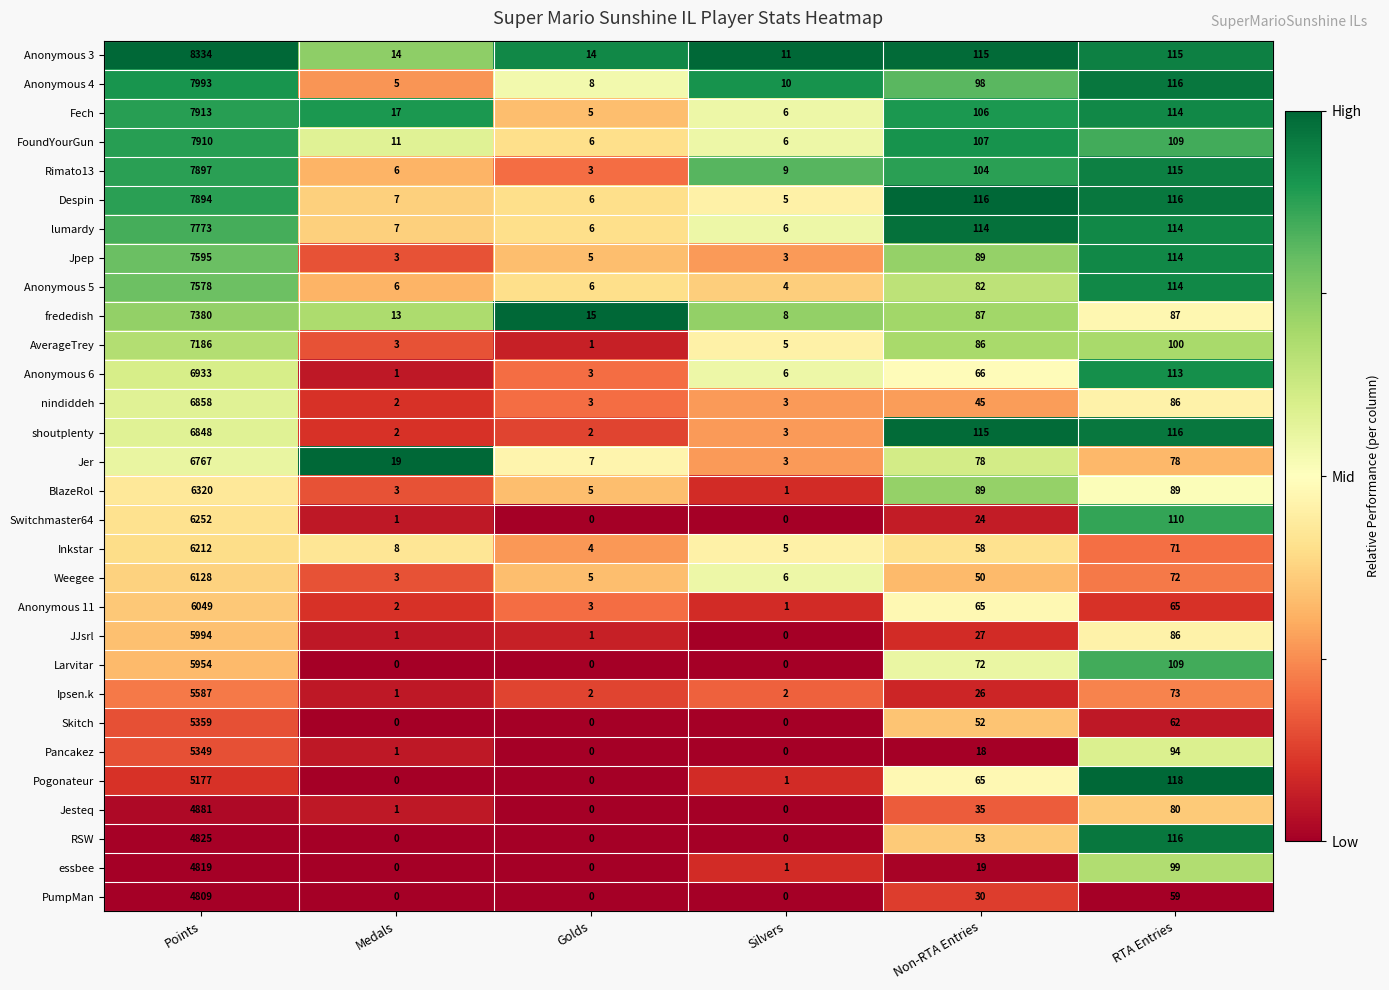

List the series in order of their peak value, highest first.

Anonymous 3, Anonymous 4, Fech, FoundYourGun, Rimato13, Despin, lumardy, Jpep, Anonymous 5, frededish, AverageTrey, Anonymous 6, nindiddeh, shoutplenty, Jer, BlazeRol, Switchmaster64, Inkstar, Weegee, Anonymous 11, JJsrl, Larvitar, Ipsen.k, Skitch, Pancakez, Pogonateur, Jesteq, RSW, essbee, PumpMan